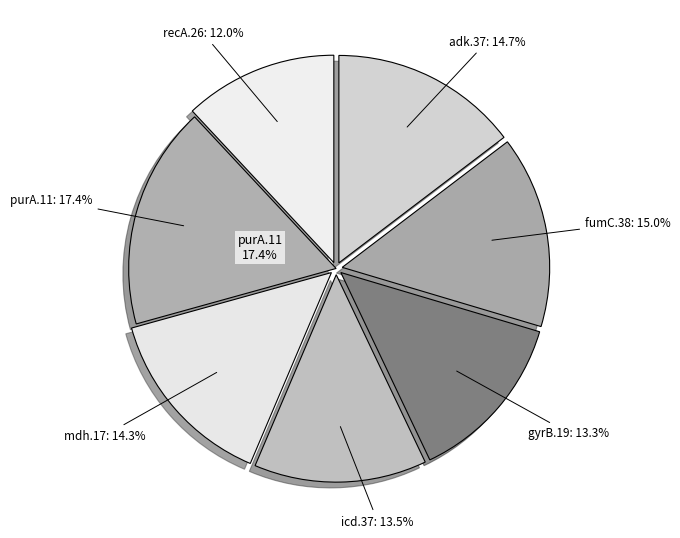

Do mdh.17 and gyrB.19 together represent more than half of the pie?

No